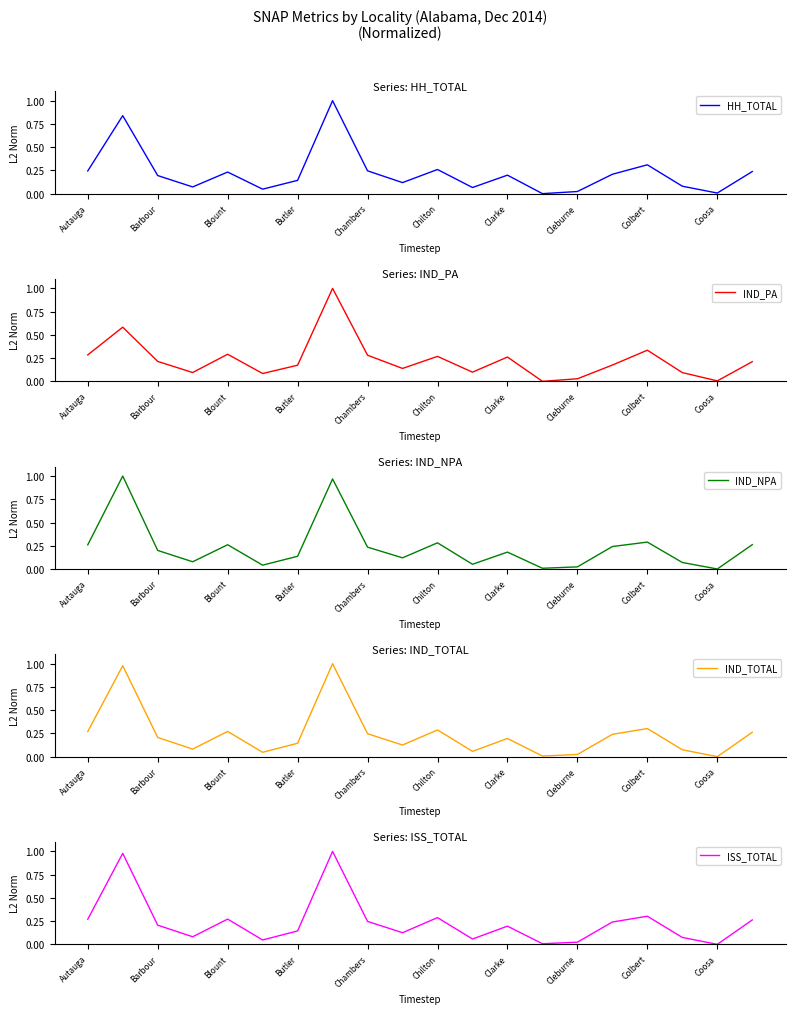

What is the highest value of the HH_TOTAL series?

1.0